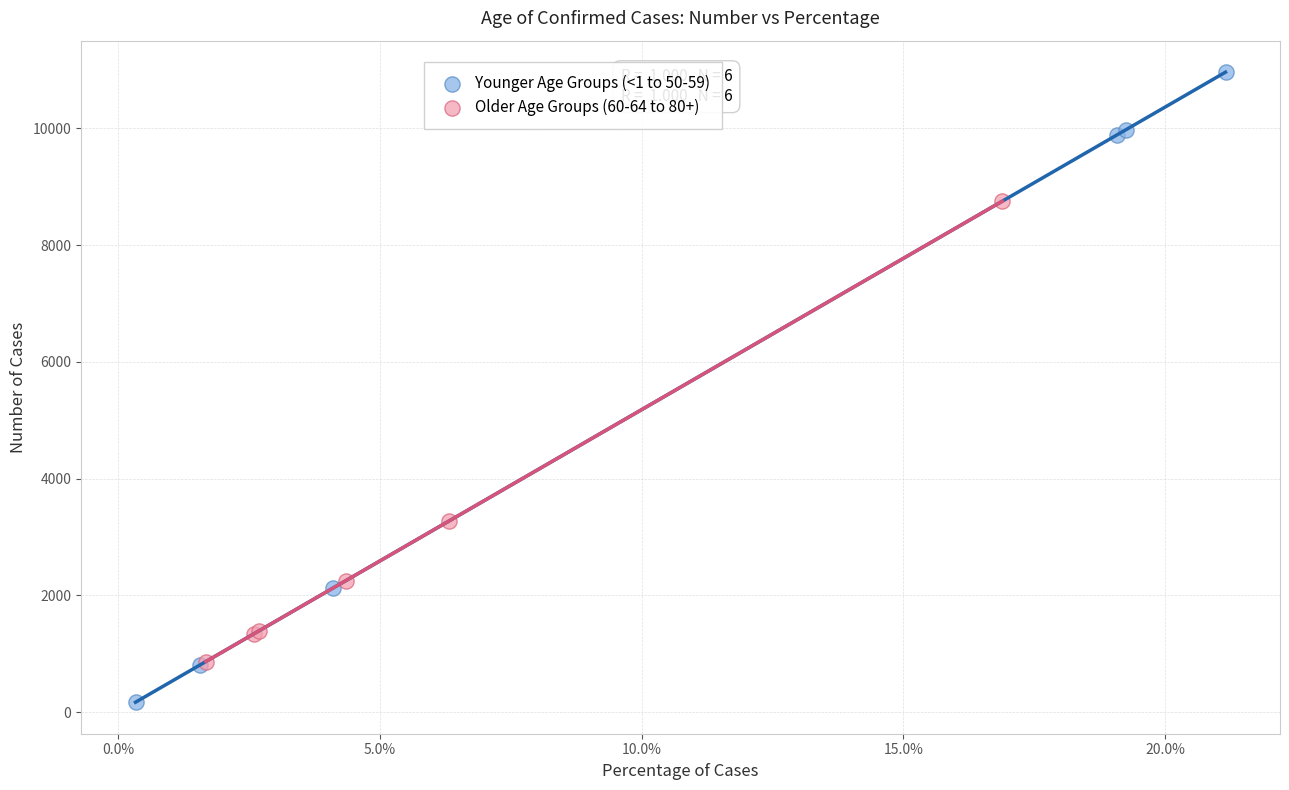

Which series has the largest Y range (max minus min)?

Younger Age Groups (<1 to 50-59)